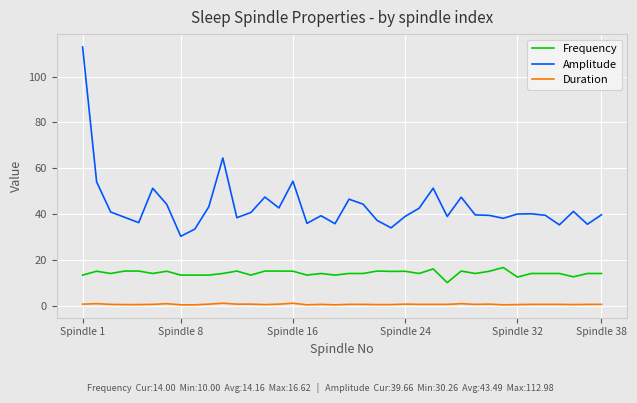

True or false: Frequency and Amplitude cross at least once.

False